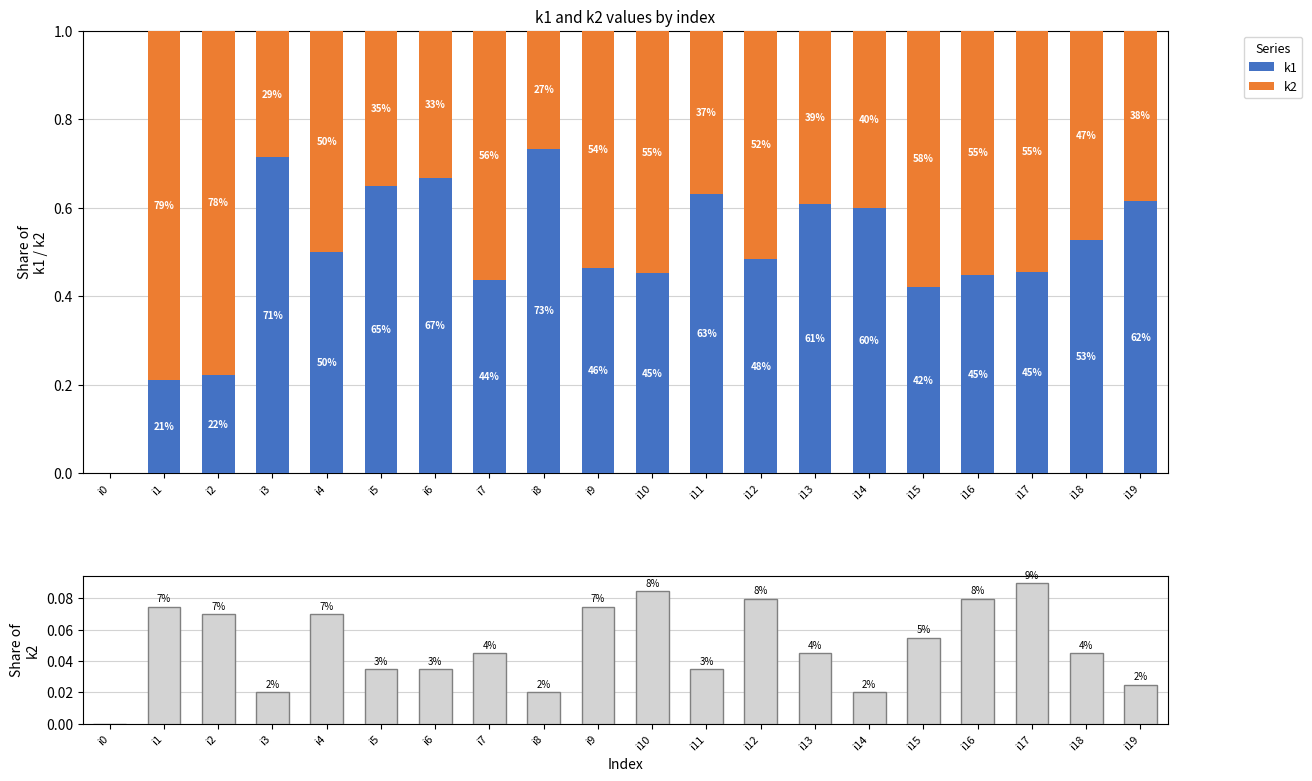

What is the greatest value displayed?

0.8